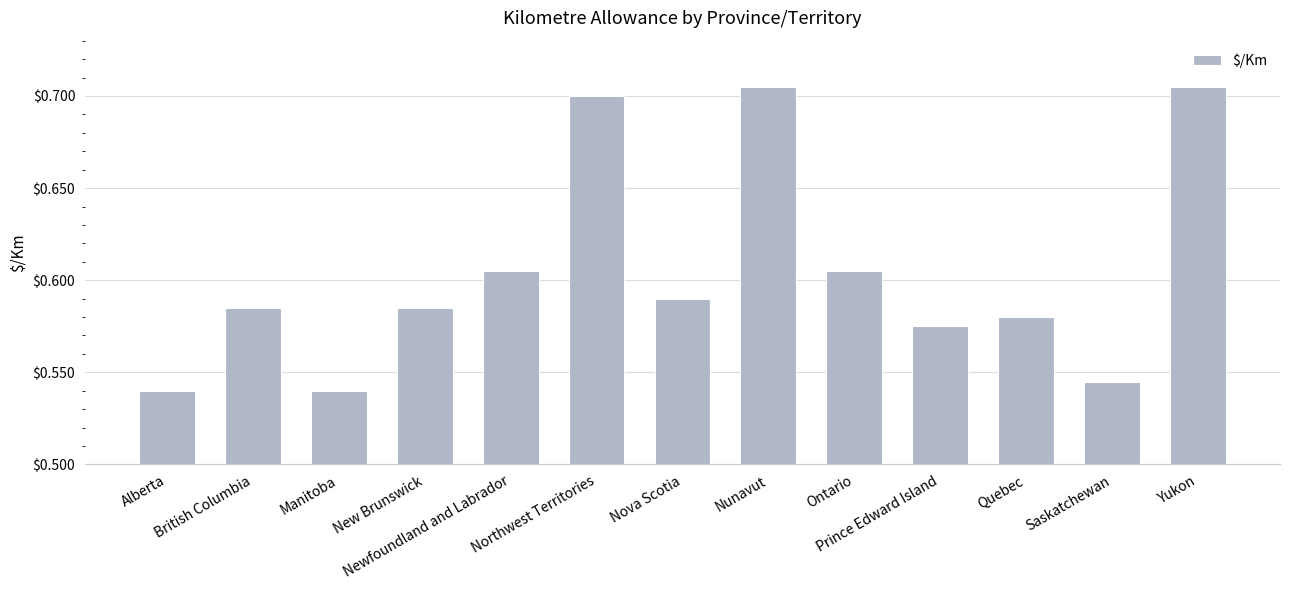

Count the values in the range 0 to 1.

13